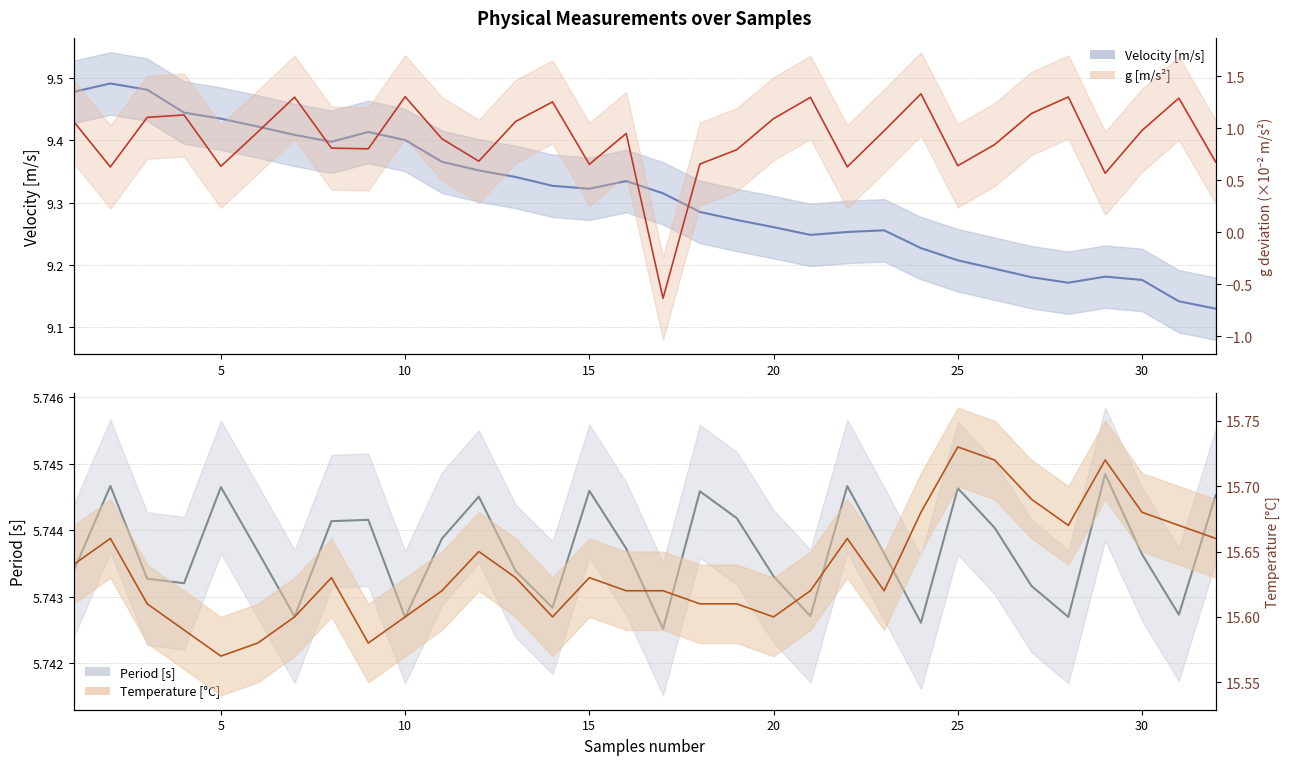

What is the value of the Temperature [C] point at the 17th from the left?

15.6